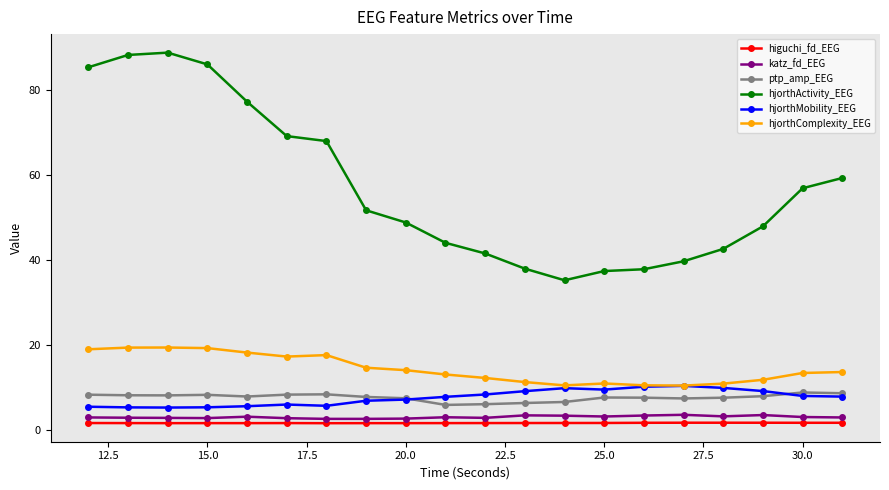

What is the maximum value shown in the chart?

88.8